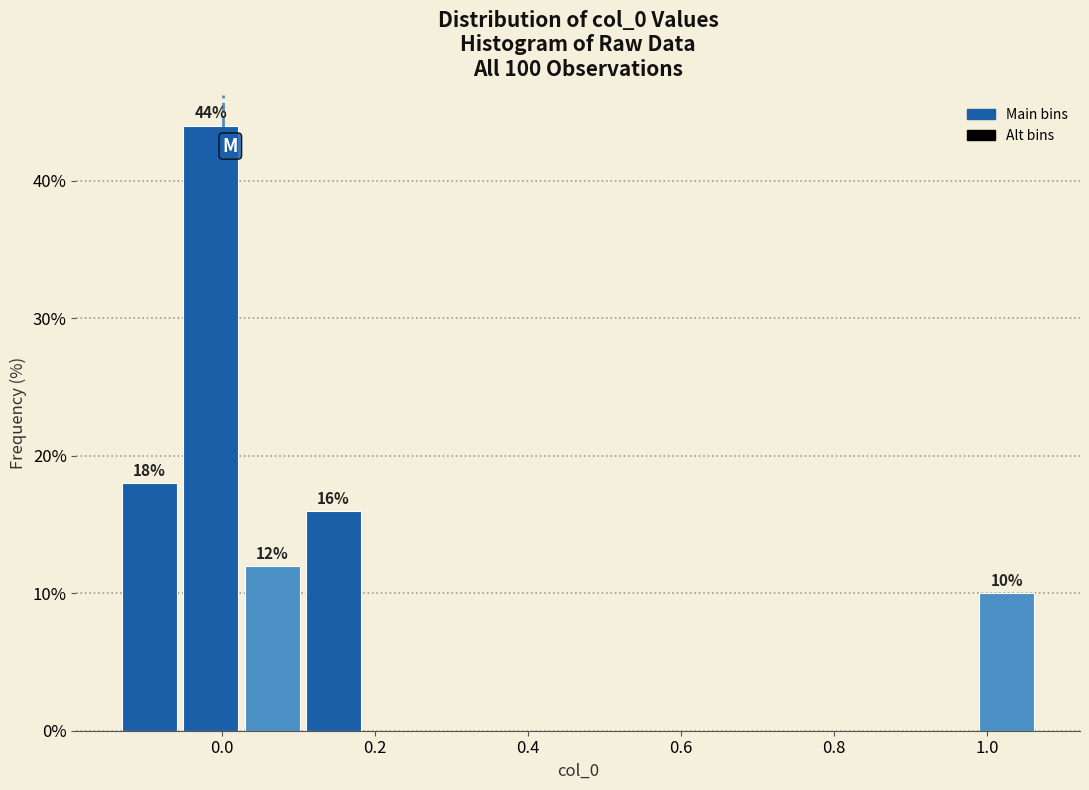

Around what value on the x-axis is the tallest bar? Give the approximate position of its centre, as read against the axis.

-0.02